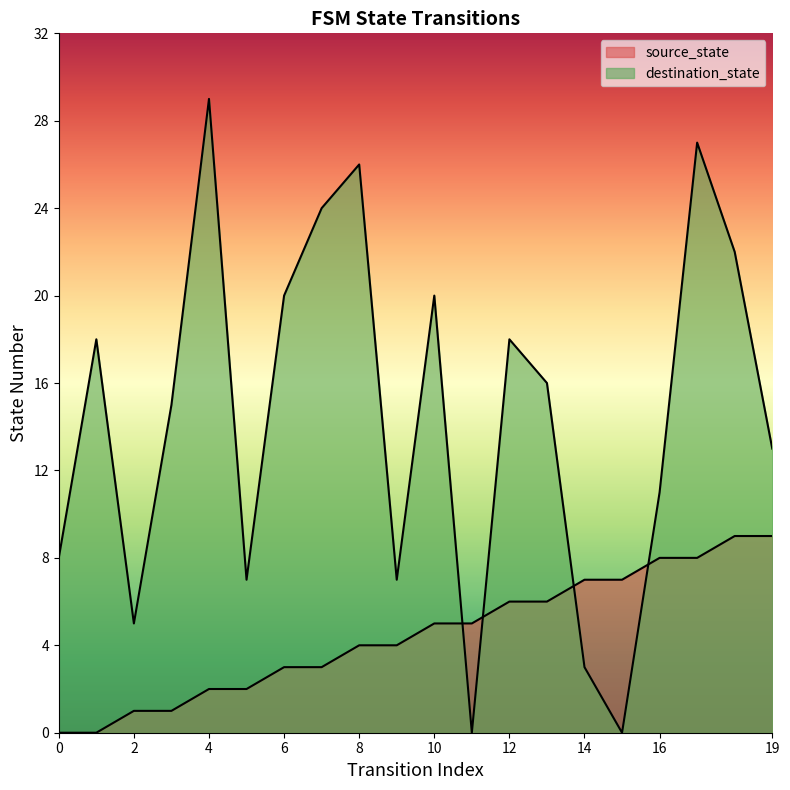

List the series in order of their overall mean, lowest first.

source_state, destination_state